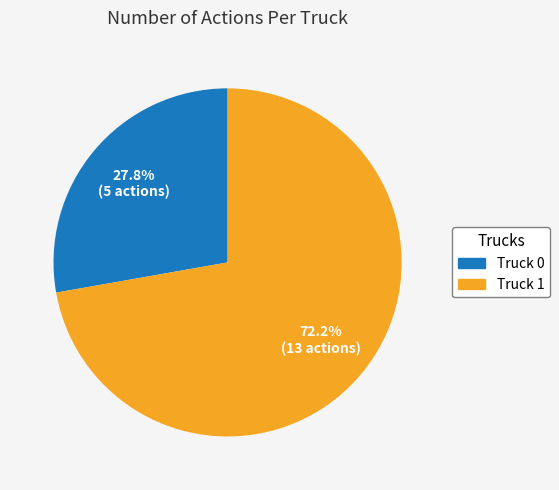

Does any single category account for the majority?

Yes